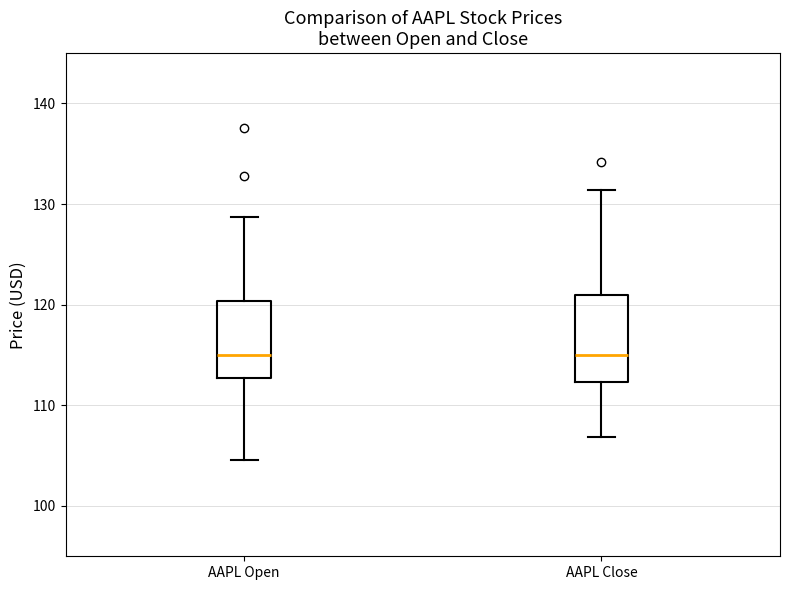

Reading left to right, read every box against the y-axis: the position of its median line, the range the box covers, and the ends of its whiskers. The values are not printed on the chart, so give them approximately, as read against the axis.

AAPL Open: median 115, box 113 to 120, whiskers 105 to 129
AAPL Close: median 115, box 112 to 121, whiskers 107 to 131